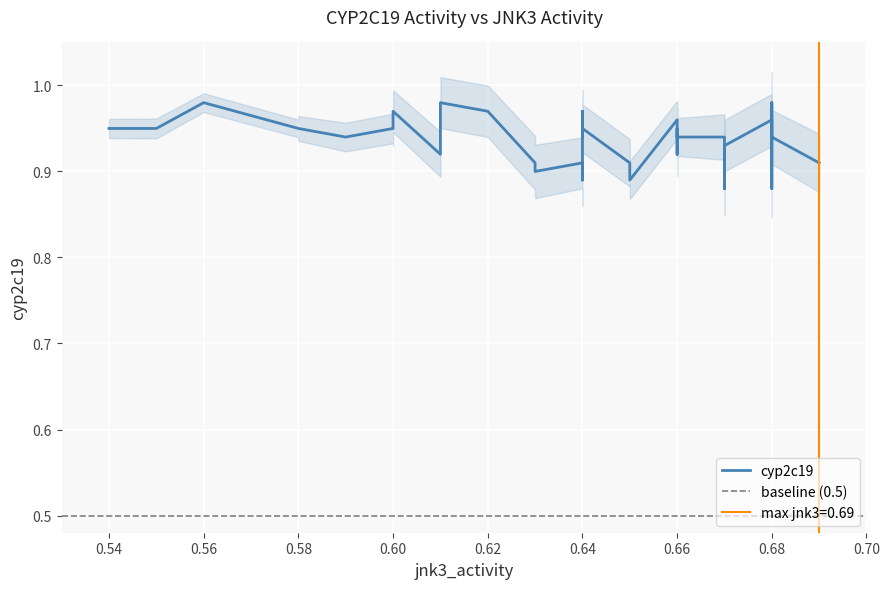

The value at 0.66 is 1.5. True or false?

False